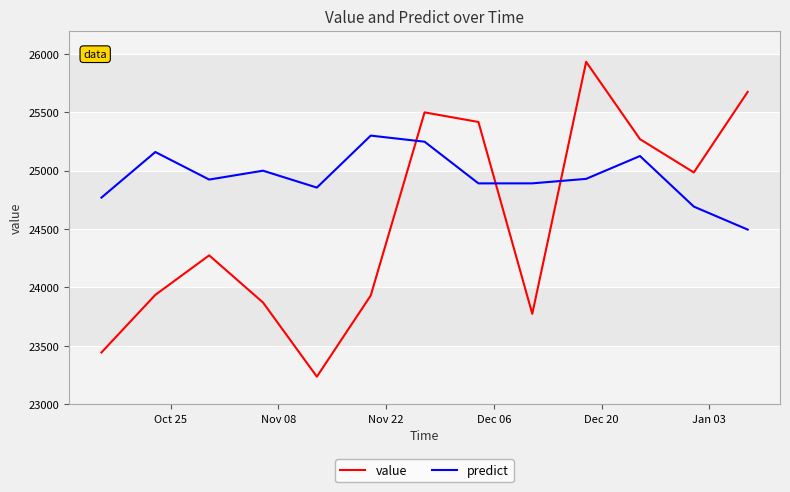

What is the difference between the maximum and minimum values in the predict series?

804.9